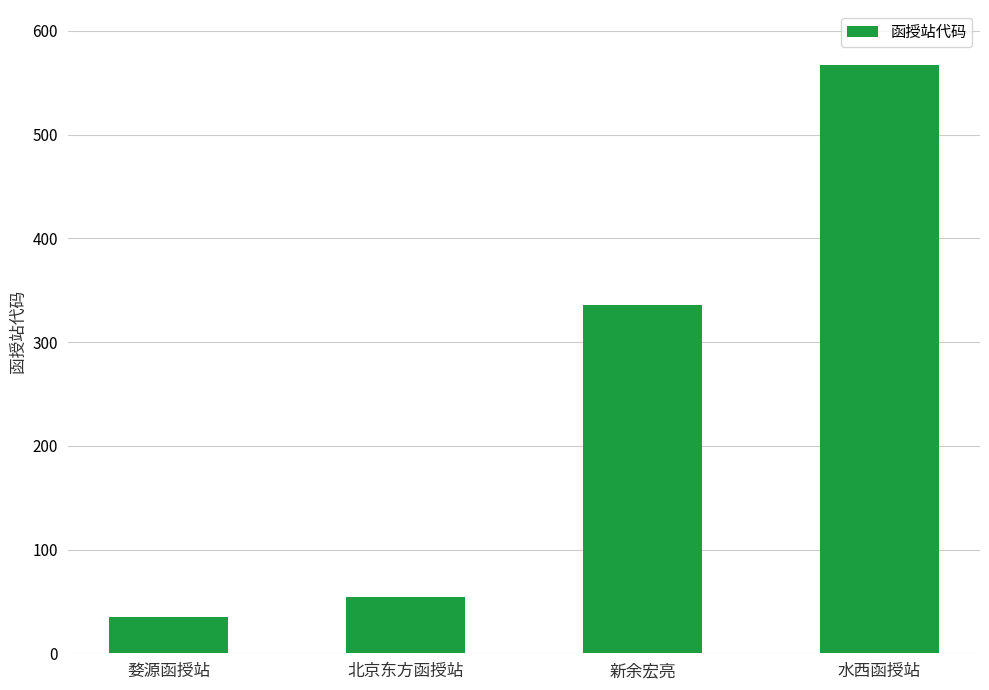

Reading left to right, transcribe all the data shown in this chart.

婺源函授站=35	北京东方函授站=54	新余宏亮=336	水西函授站=567